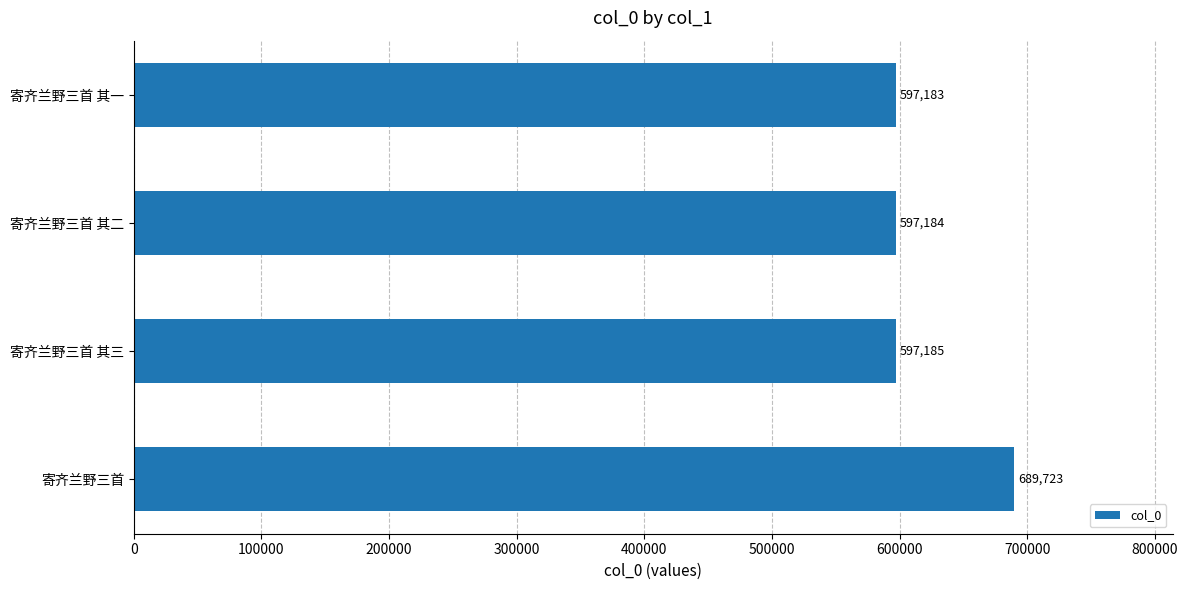

List the labels in order of value, largest first.

寄齐兰野三首, 寄齐兰野三首 其三, 寄齐兰野三首 其二, 寄齐兰野三首 其一